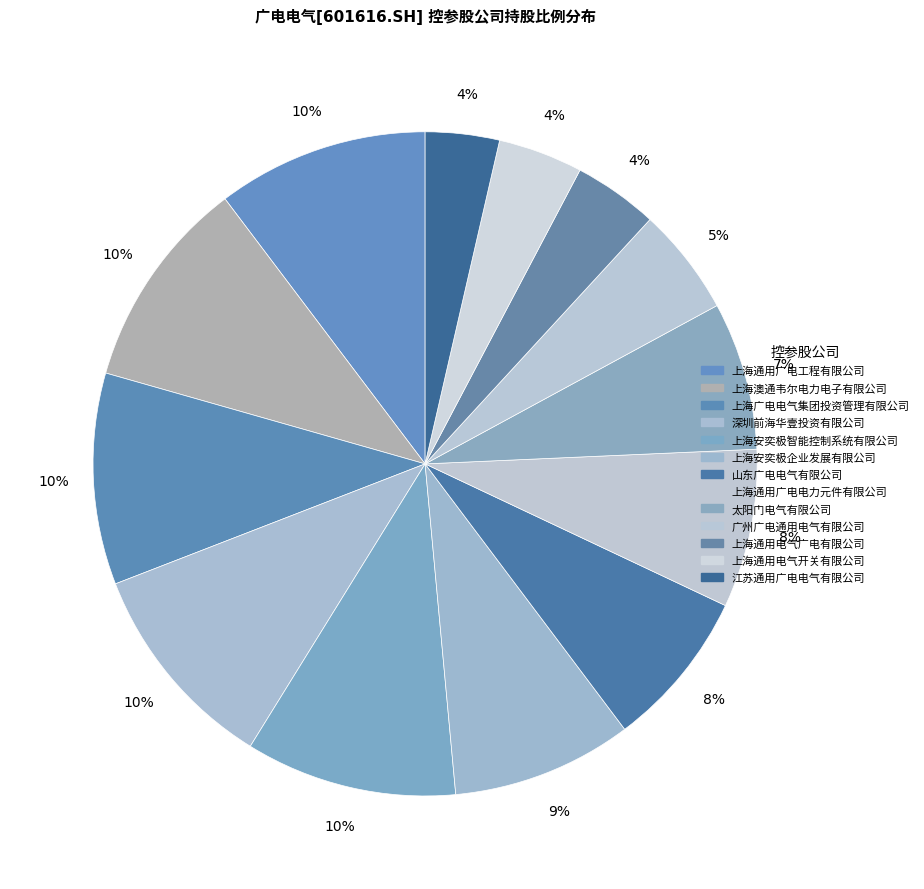

To the nearest percent, what is the difference between the 上海通用电气开关有限公司 and 江苏通用广电电气有限公司 slice percentages?

1%